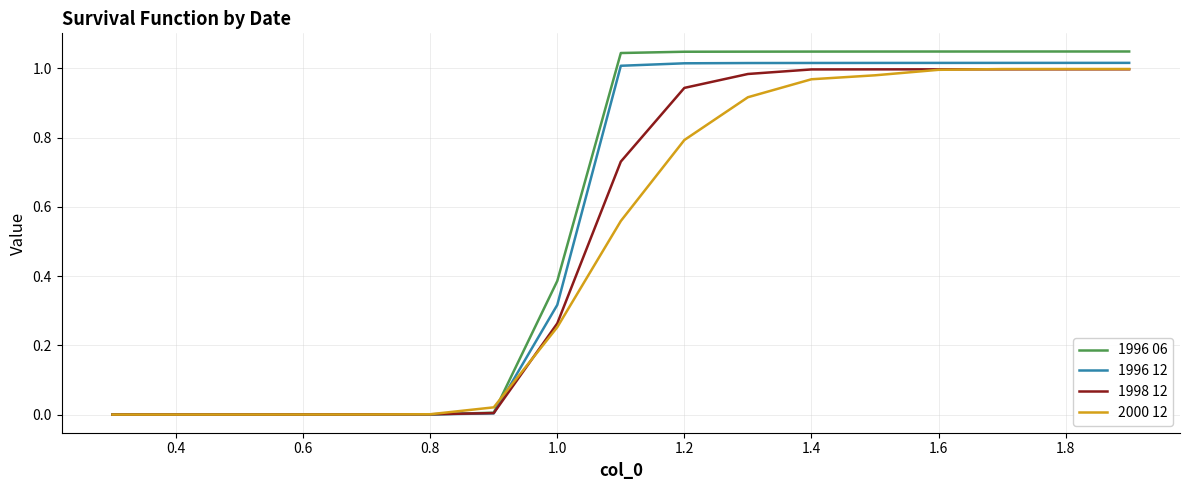

Which series has the widest spread of values?

1996 06